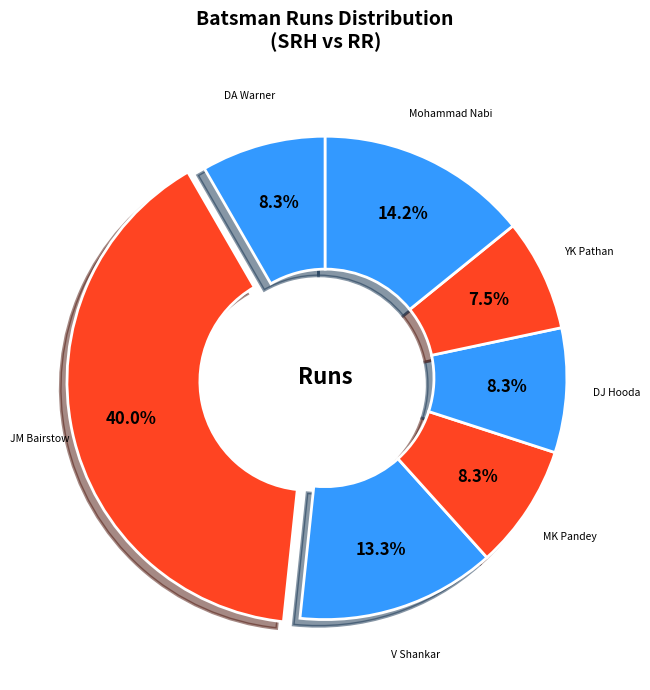

Which category has the smallest portion of the pie?

YK Pathan